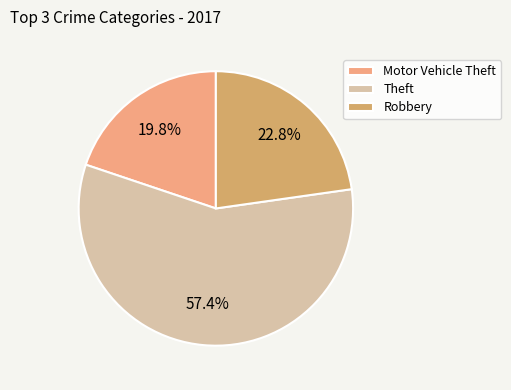

Count the number of slices in the pie.

3